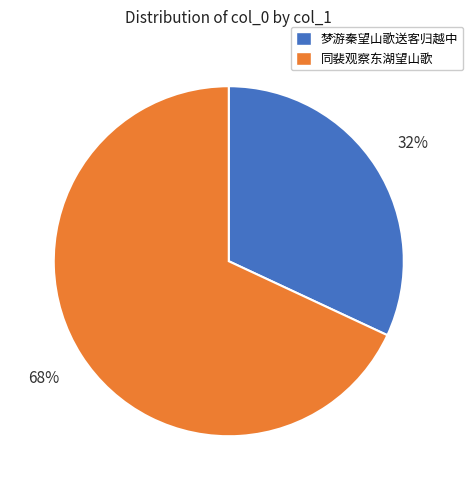

To the nearest percent, what is the combined percentage of 梦游秦望山歌送客归越中 and 同裴观察东湖望山歌?

100%